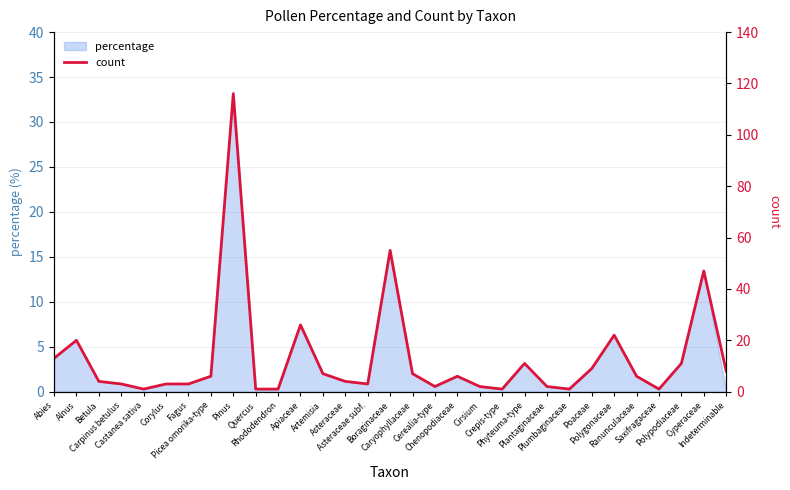

List the labels in order of value, smallest first.

Castanea sativa, Quercus, Rhododendron, Crepis-type, Plumbaginaceae, Saxifragaceae, Cerealia-type, Cirsium, Plantaginaceae, Carpinus betulus, Corylus, Fagus, Asteraceae subf., Betula, Asteraceae, Picea omorika-type, Chenopodiaceae, Ranunculaceae, Artemisia, Caryophyllaceae, Indeterminable, Poaceae, Phyteuma-type, Polypodiaceae, Abies, Alnus, Polygonaceae, Apiaceae, Cyperaceae, Boraginaceae, Pinus